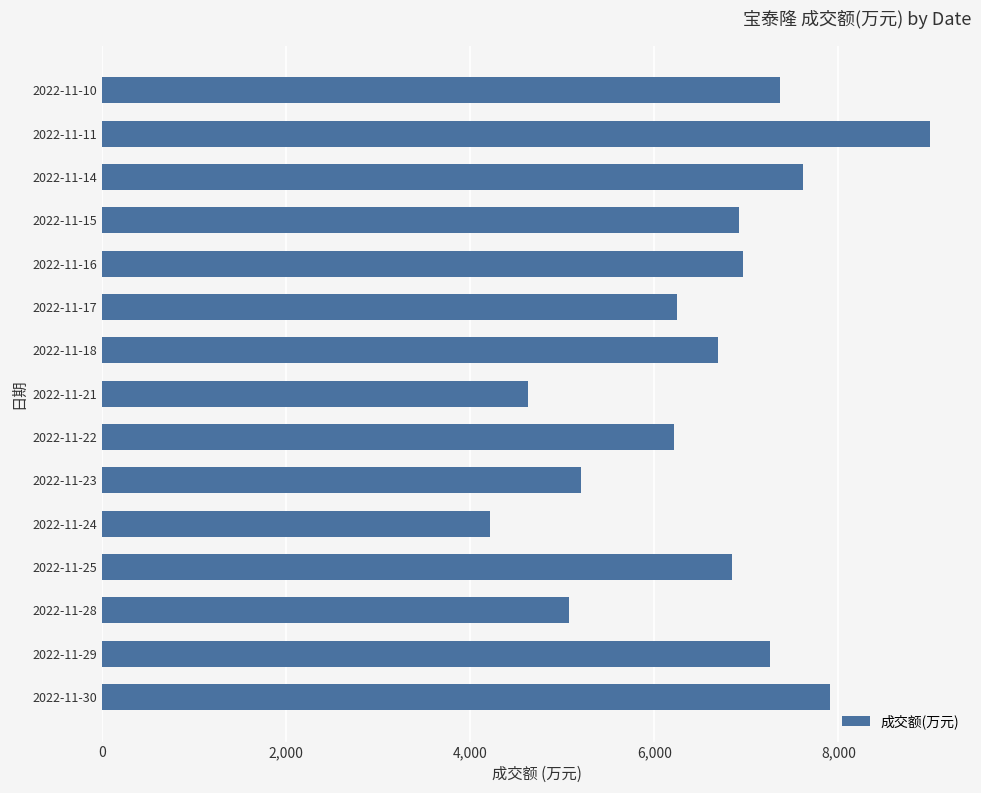

What is the difference between the values at 2022-11-17 and 2022-11-23?

1043